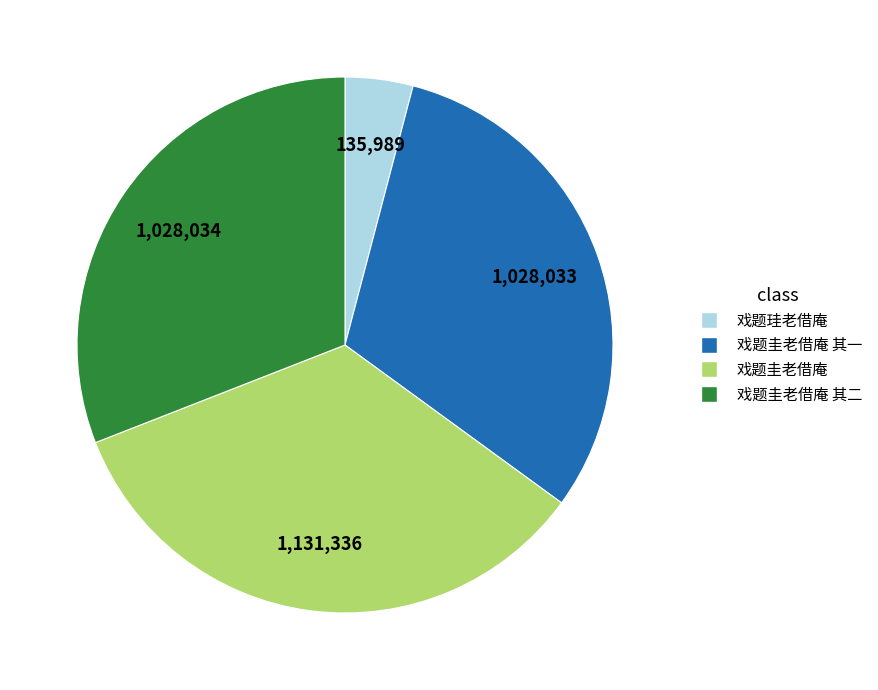

Is there any slice that represents more than half of the pie?

No